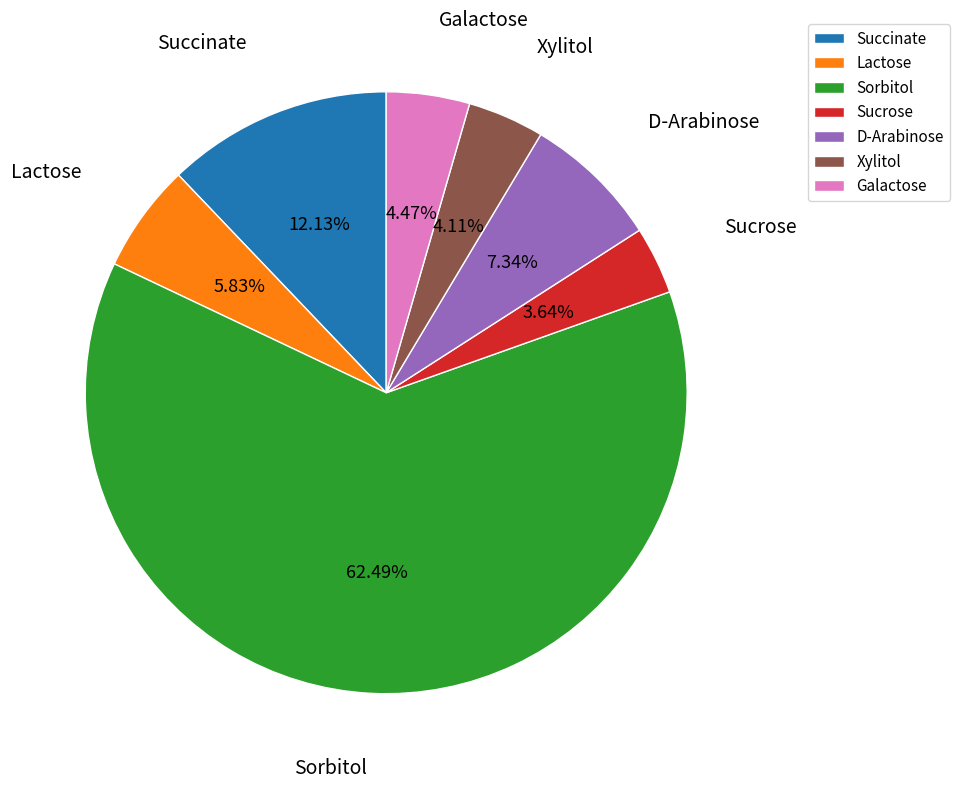

What is the majority slice?

Sorbitol